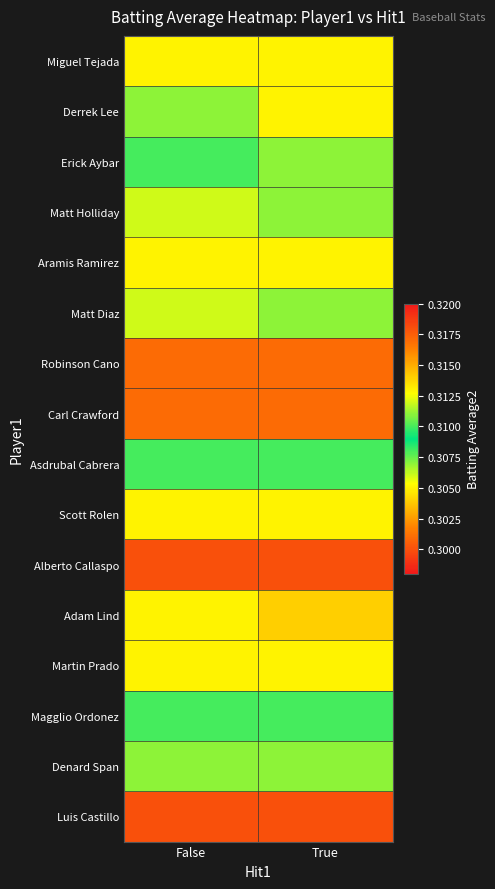

Which series has the largest range (max minus min)?

Derrek Lee